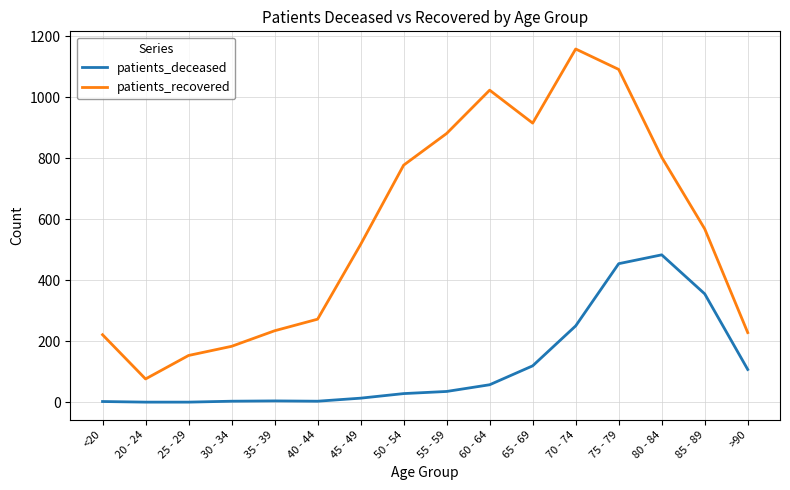

Rank the series by their maximum value, from lowest to highest.

patients_deceased, patients_recovered